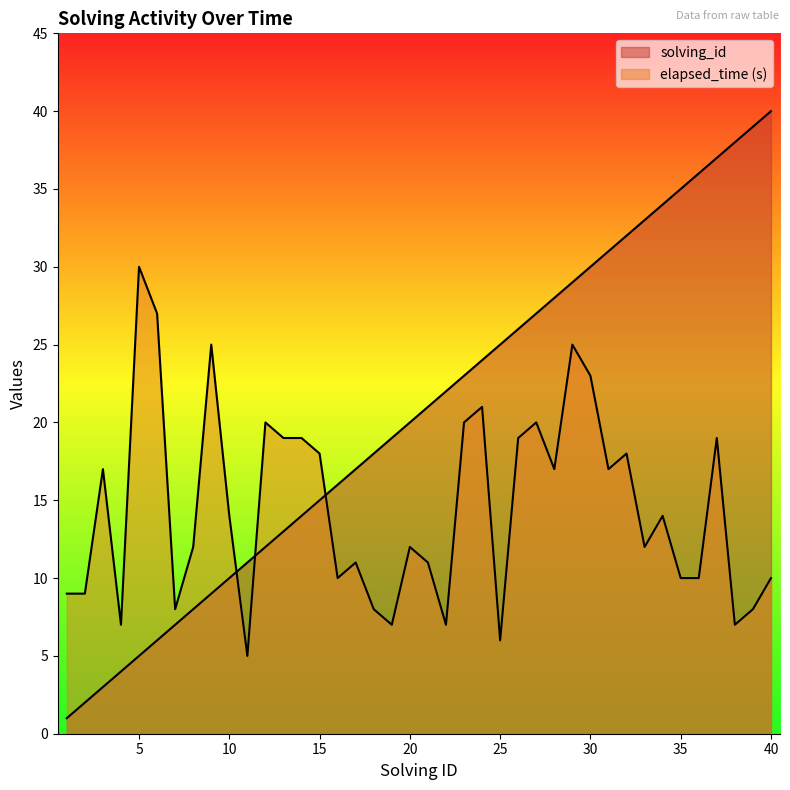

What is the difference between the solving_id values at 21 and 19?

2